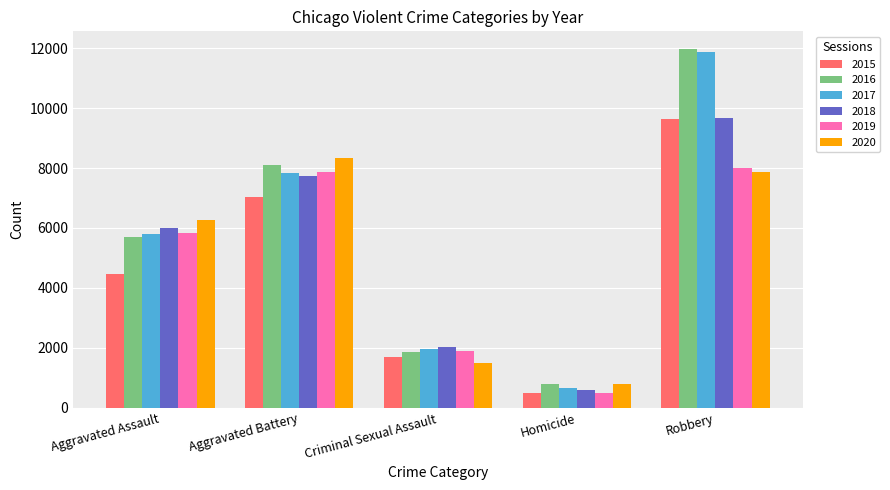

What is the label of the 2nd bar from the right?

Homicide